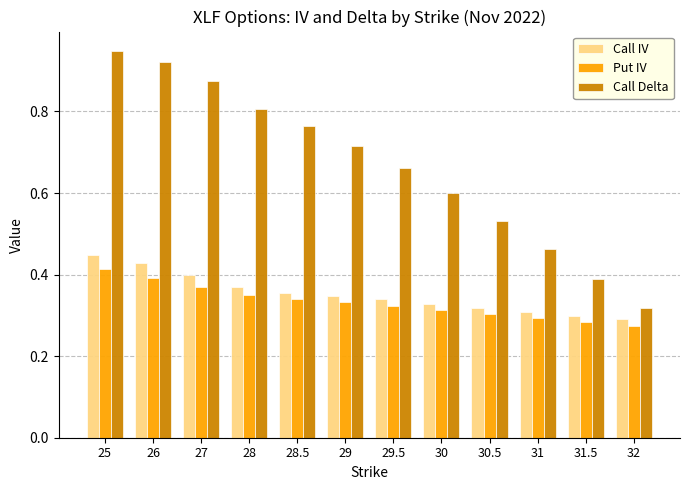

Which series has the widest spread of values?

Call Delta